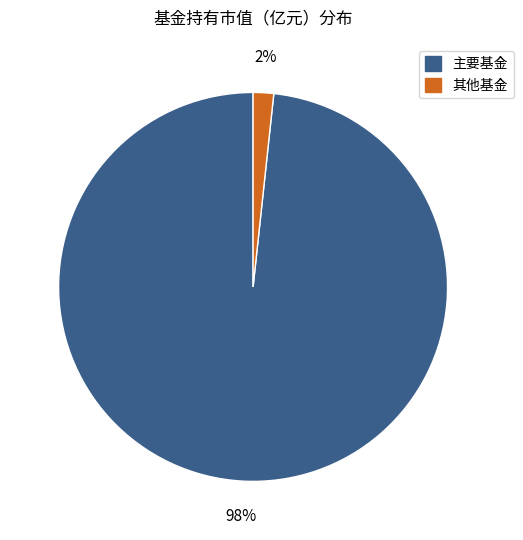

Is there any slice that represents more than half of the pie?

Yes